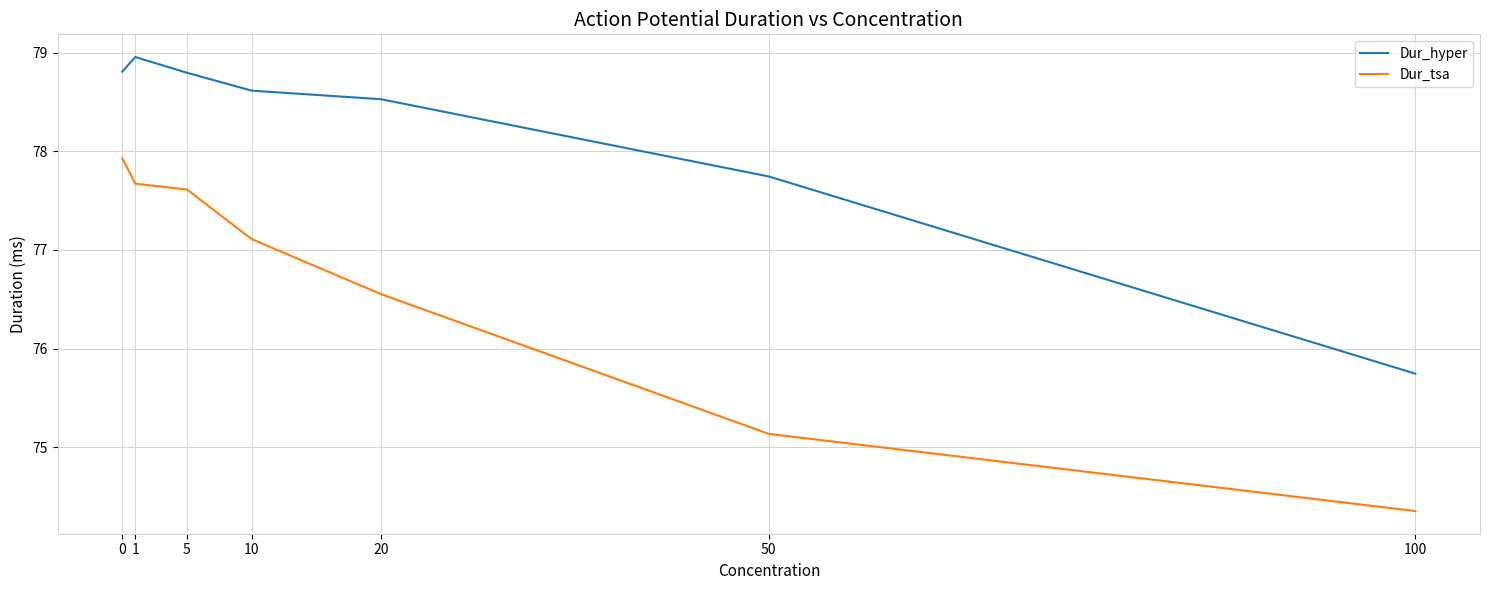

Is it true that Dur_hyper equals 104.7 at 1?

False